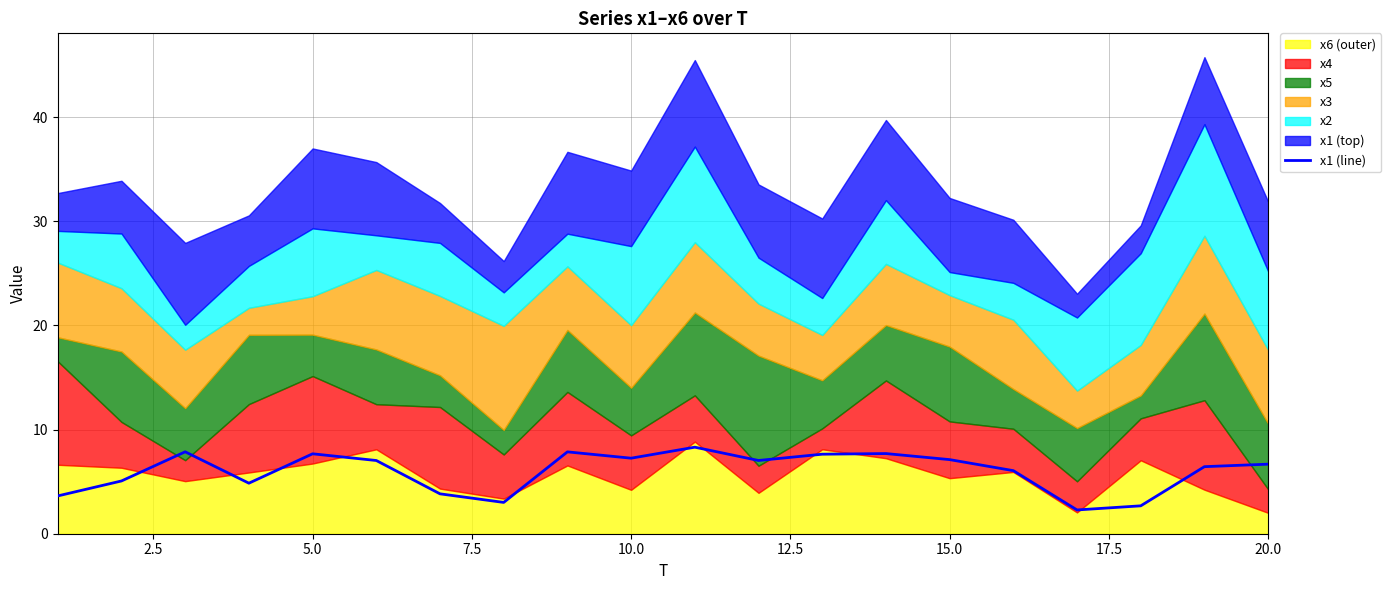

True or false: x1 (line) has a value of 7.3 at 10.0.

True